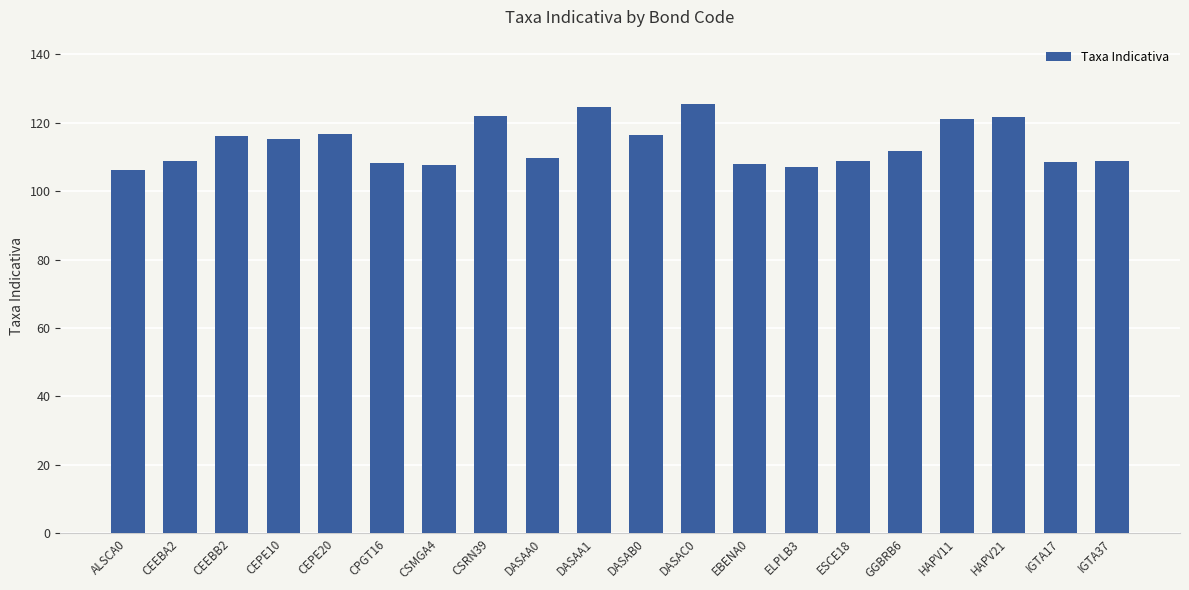

What is the difference between the second highest and minimum values?

18.3